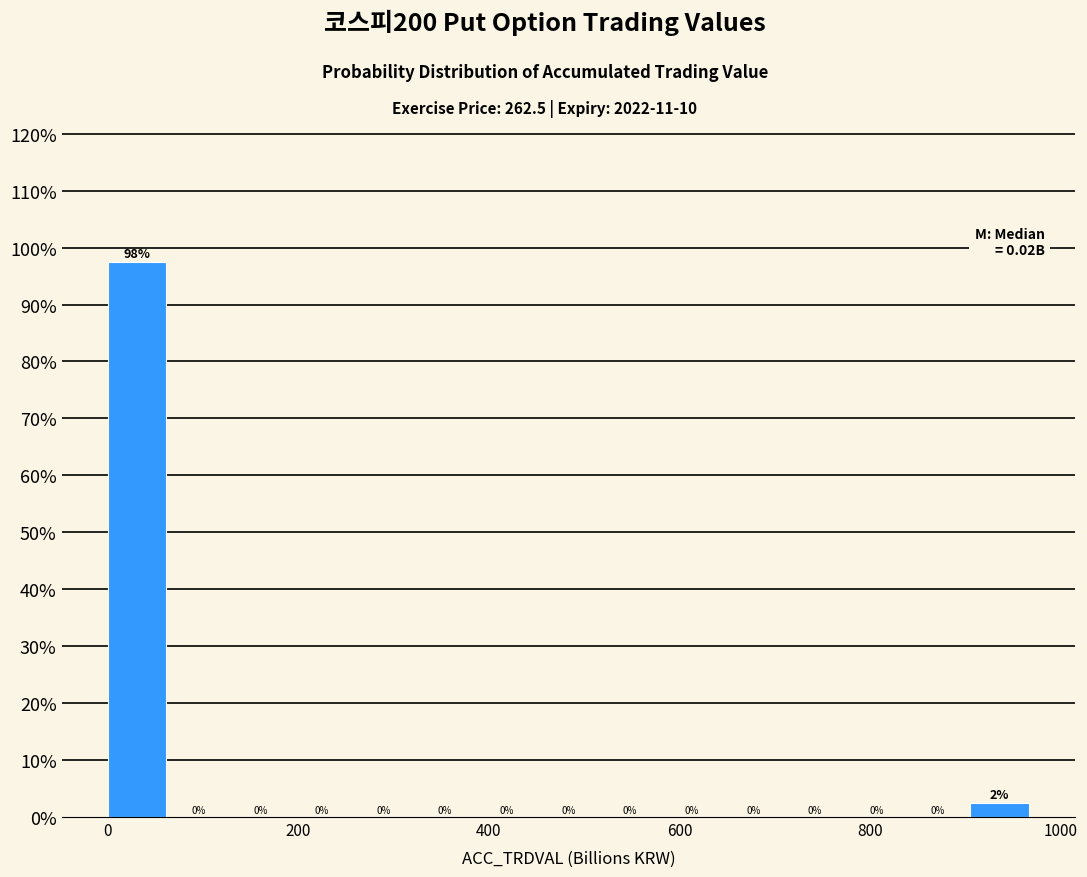

Read against the x-axis, roughly where is the centre of the tallest bar?

40